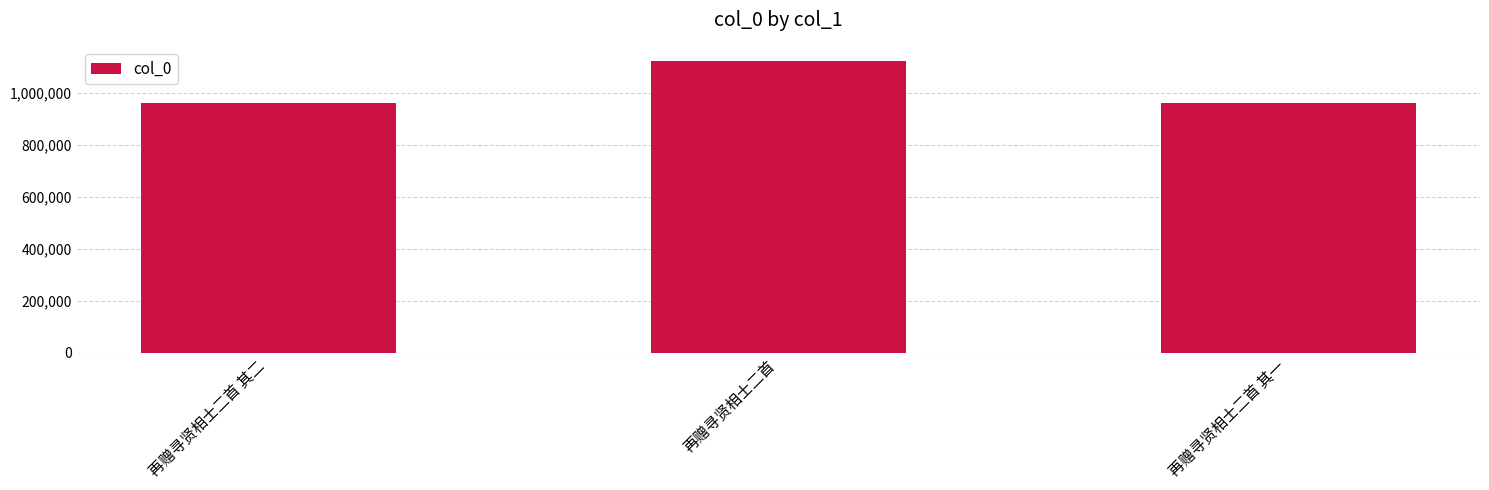

Does the chart contain any negative values?

No